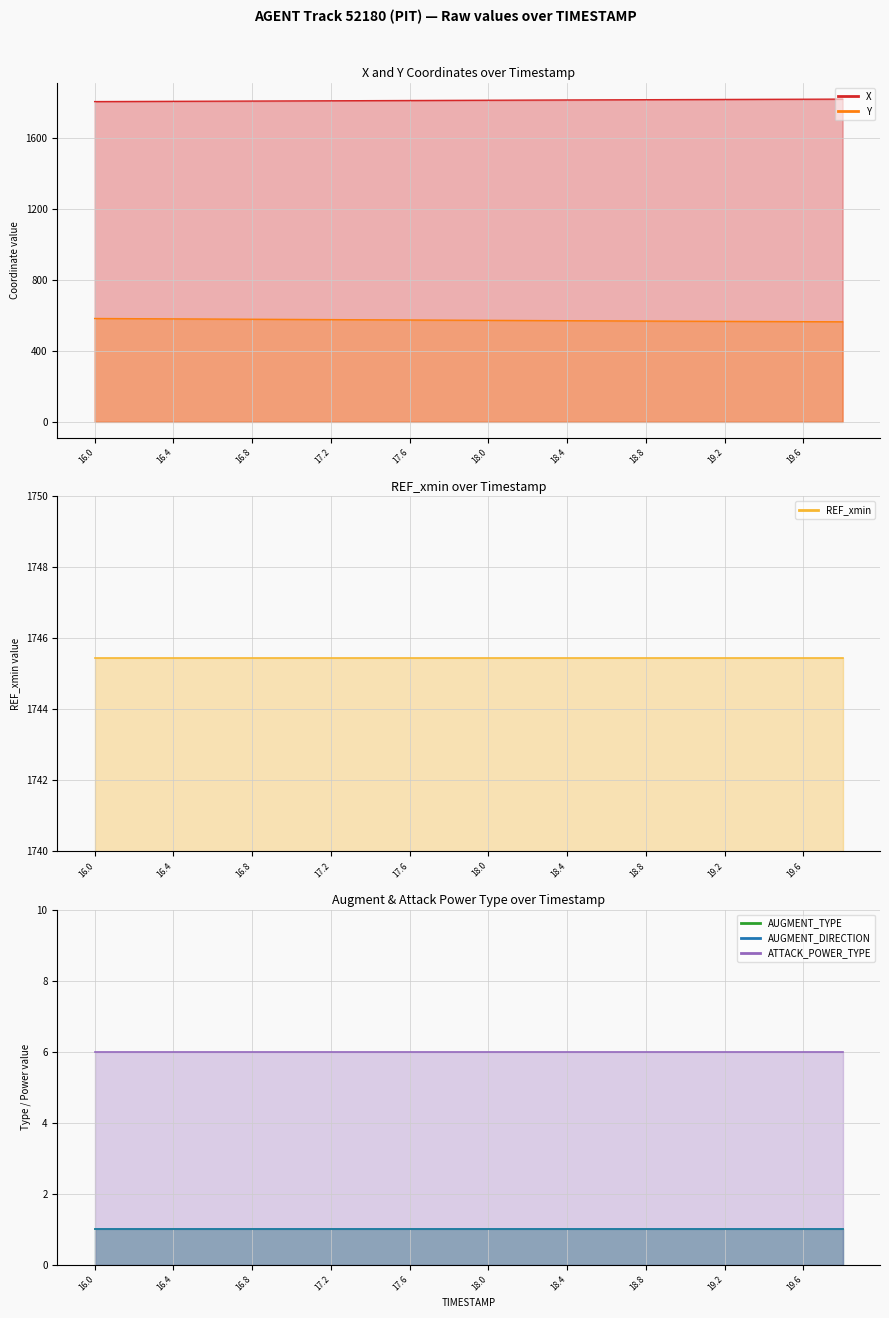

The value of ATTACK_POWER_TYPE at 16.0 is 6.0. True or false?

True